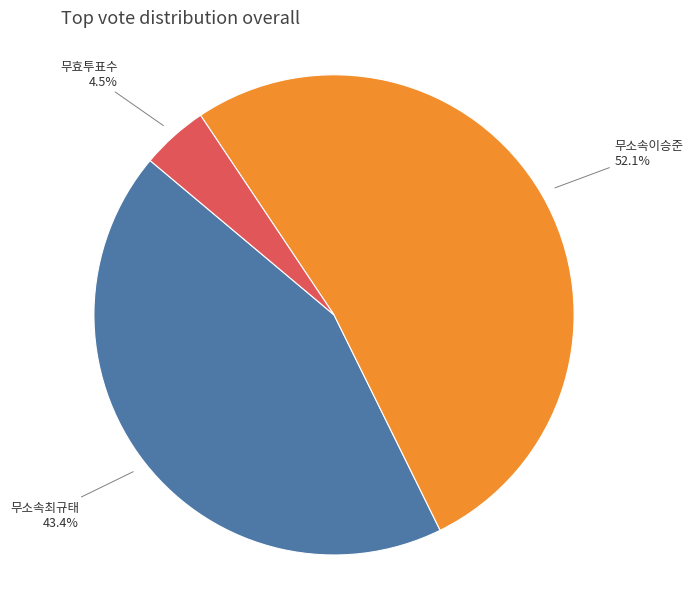

To the nearest percent, what is the average slice percentage?

33%